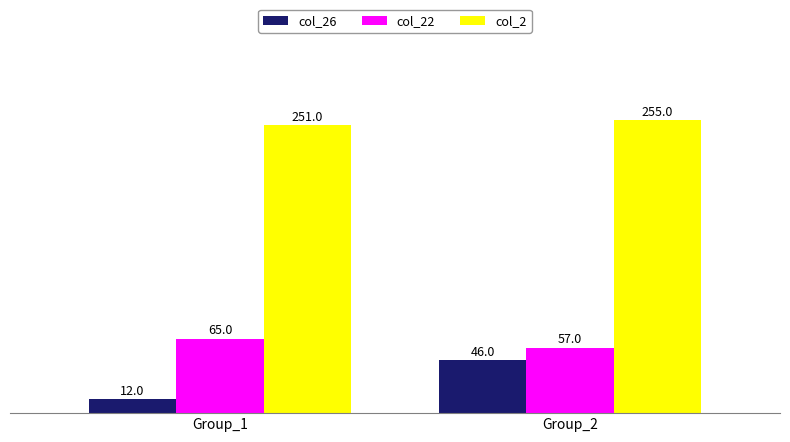

Reading right to left, extract all data points from this chart.

col_26: Group_2=46	Group_1=12
col_22: Group_2=57	Group_1=65
col_2: Group_2=255	Group_1=251